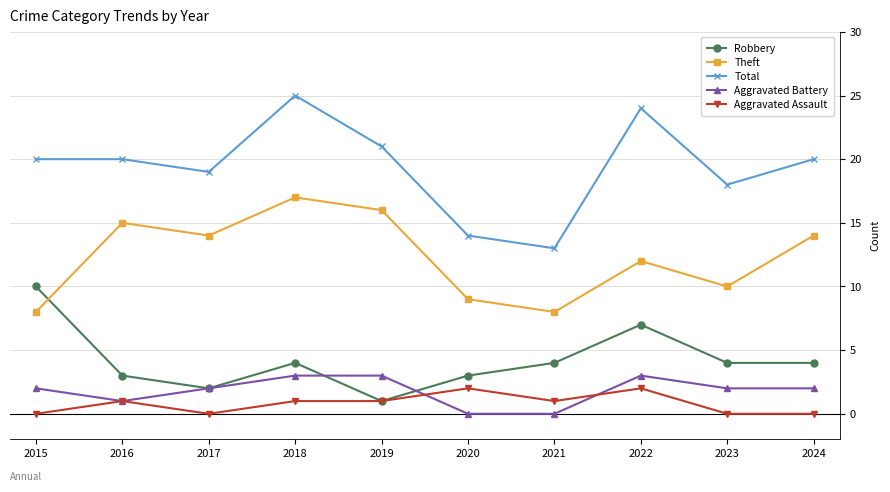

Reading left to right, transcribe all the data shown in this chart.

Robbery: 2015=10	2016=3	2017=2	2018=4	2019=1	2020=3	2021=4	2022=7	2023=4	2024=4
Theft: 2015=8	2016=15	2017=14	2018=17	2019=16	2020=9	2021=8	2022=12	2023=10	2024=14
Total: 2015=20	2016=20	2017=19	2018=25	2019=21	2020=14	2021=13	2022=24	2023=18	2024=20
Aggravated Battery: 2015=2	2016=1	2017=2	2018=3	2019=3	2020=0	2021=0	2022=3	2023=2	2024=2
Aggravated Assault: 2015=0	2016=1	2017=0	2018=1	2019=1	2020=2	2021=1	2022=2	2023=0	2024=0